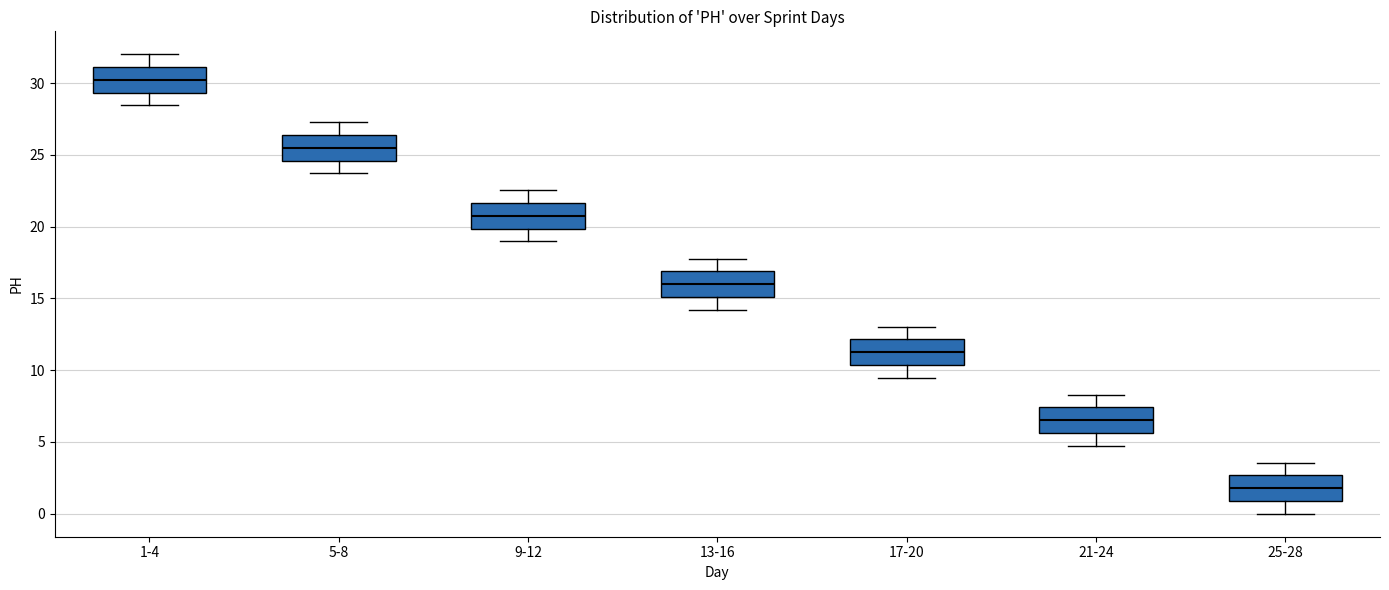

Which box has the lowest median line?

25-28